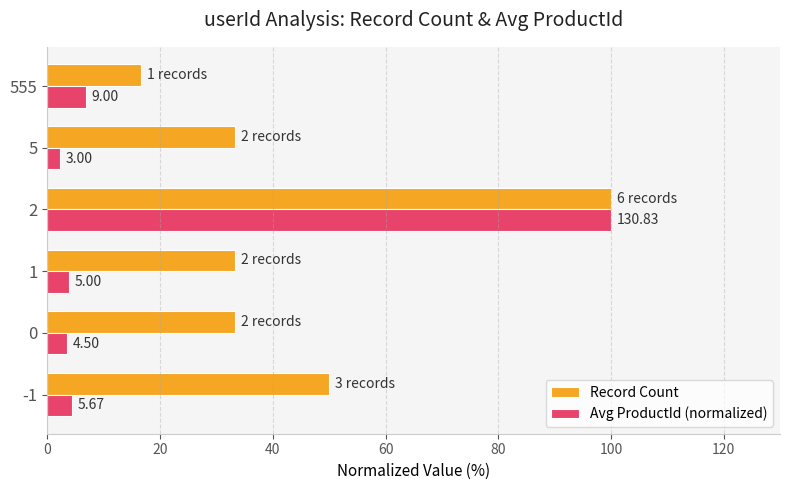

What are all the series names shown in the legend?

Record Count, Avg ProductId (normalized)